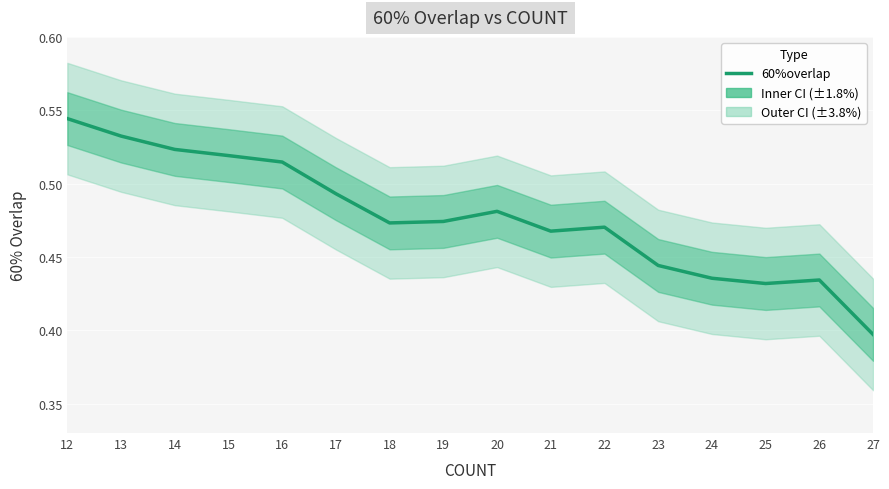

Rank the categories by value from highest to lowest.

12, 13, 14, 15, 16, 17, 20, 19, 18, 22, 21, 23, 24, 26, 25, 27